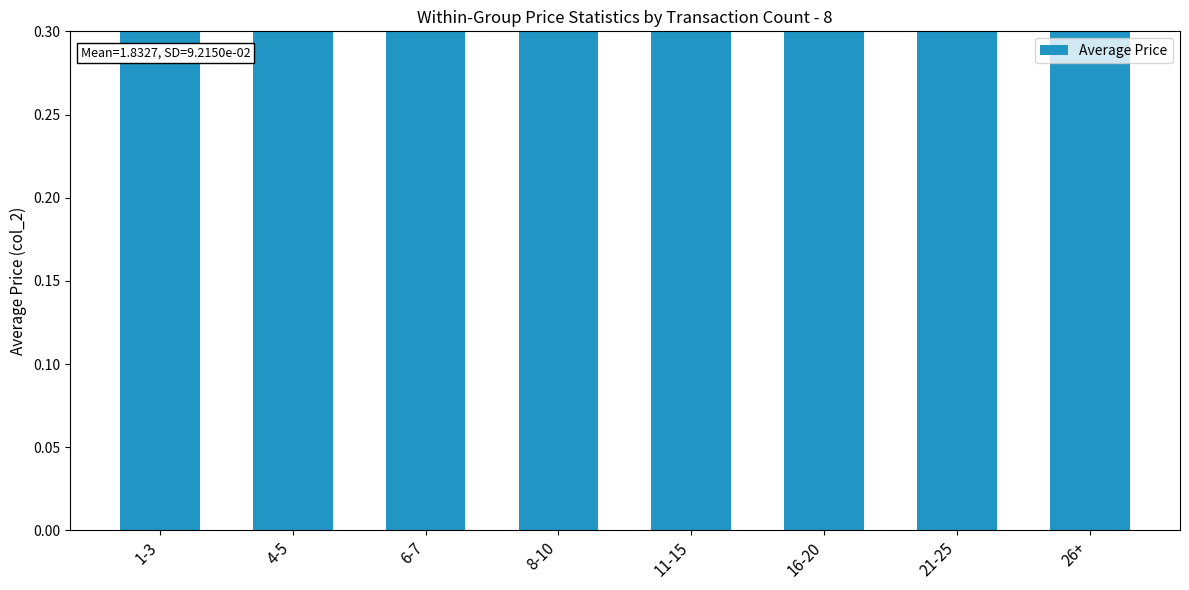

Reading left to right, transcribe all the data shown in this chart.

1.9	1.8	1.7	1.7	1.9	1.8	1.9	2.0